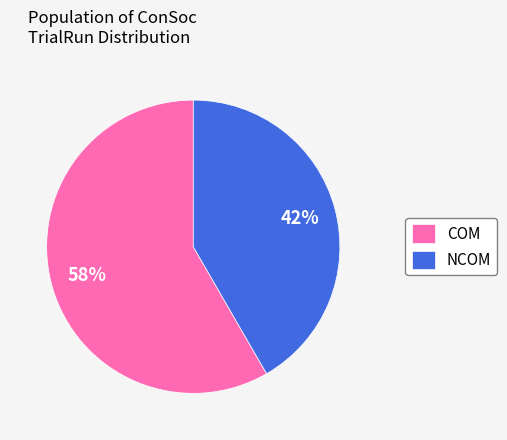

Is there any slice that represents more than half of the pie?

Yes